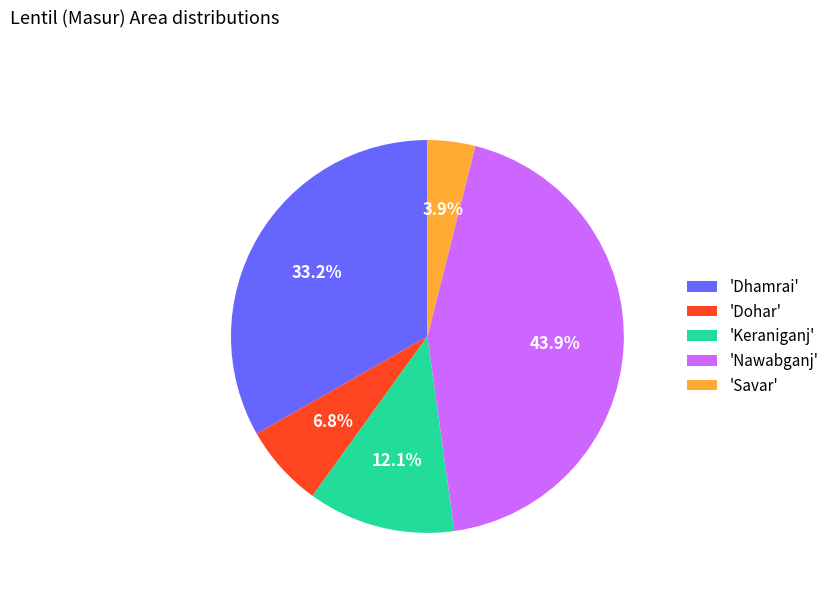

Does 'Dohar' account for over 50% of the chart?

No